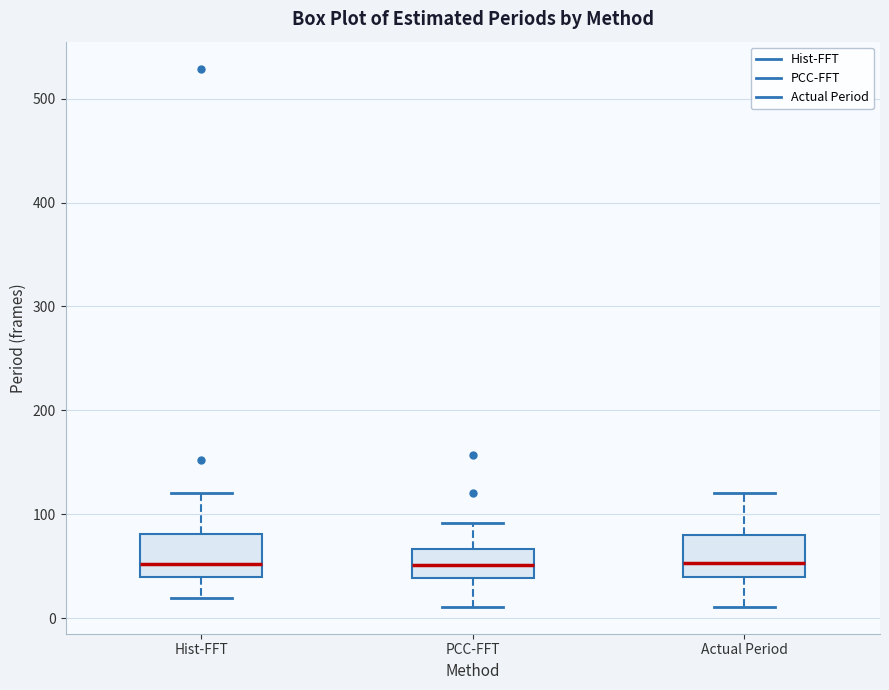

Reading left to right, read every box against the y-axis: the position of its median line, the range the box covers, and the ends of its whiskers. The values are not printed on the chart, so give them approximately, as read against the axis.

Hist-FFT: median 50, box 40 to 80, whiskers 20 to 120
PCC-FFT: median 50, box 40 to 70, whiskers 10 to 90
Actual Period: median 50, box 40 to 80, whiskers 10 to 120